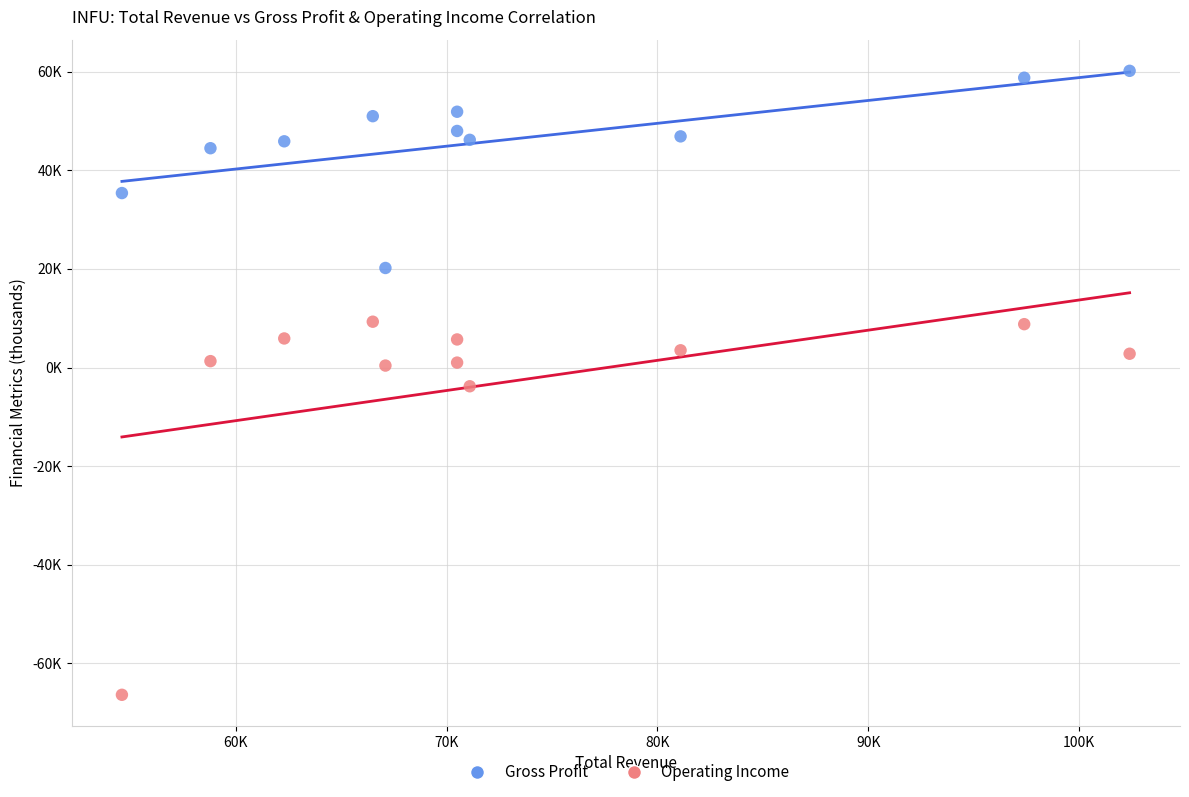

What are all the series names shown in the legend?

Gross Profit, Operating Income